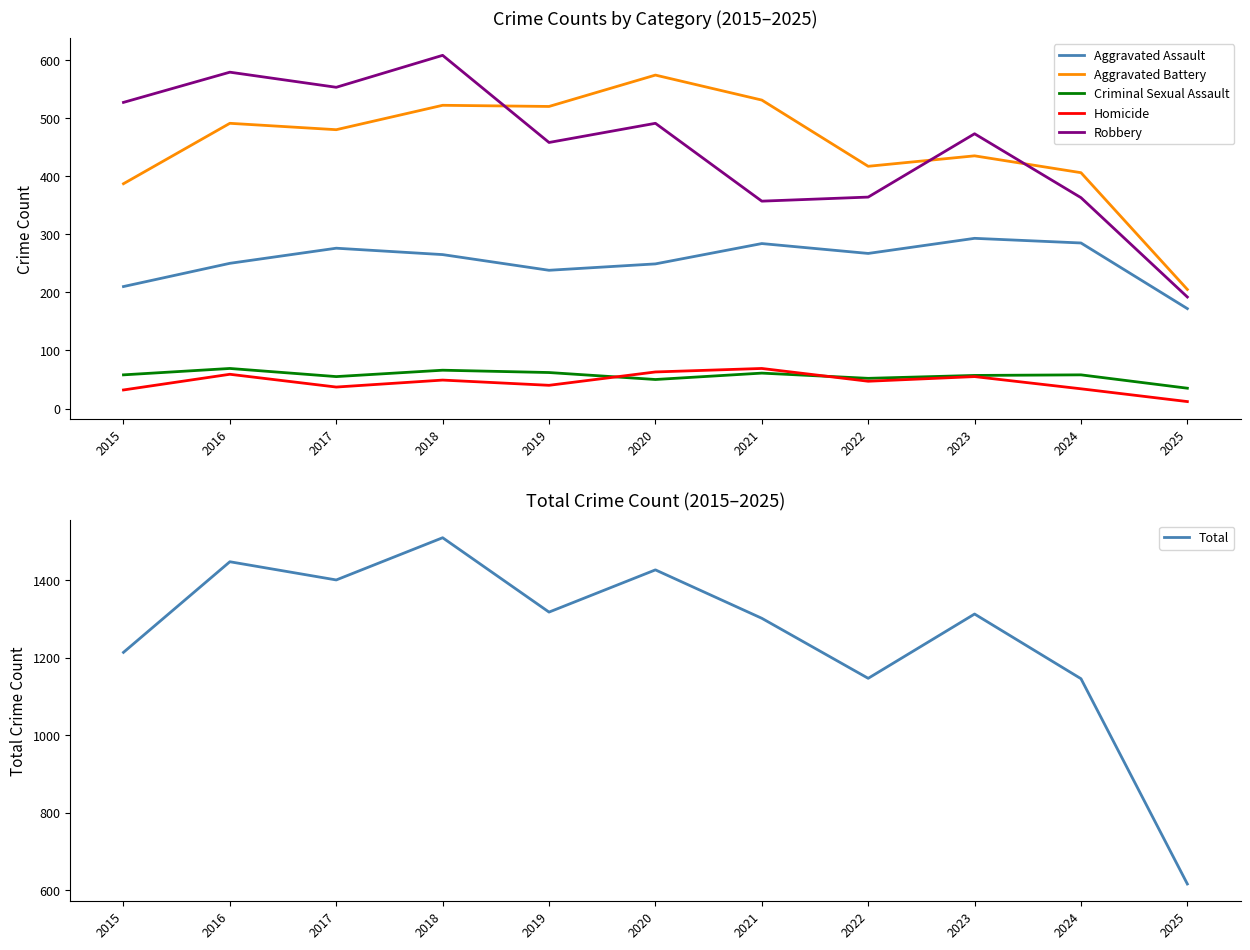

Count the number of data series in this chart.

6